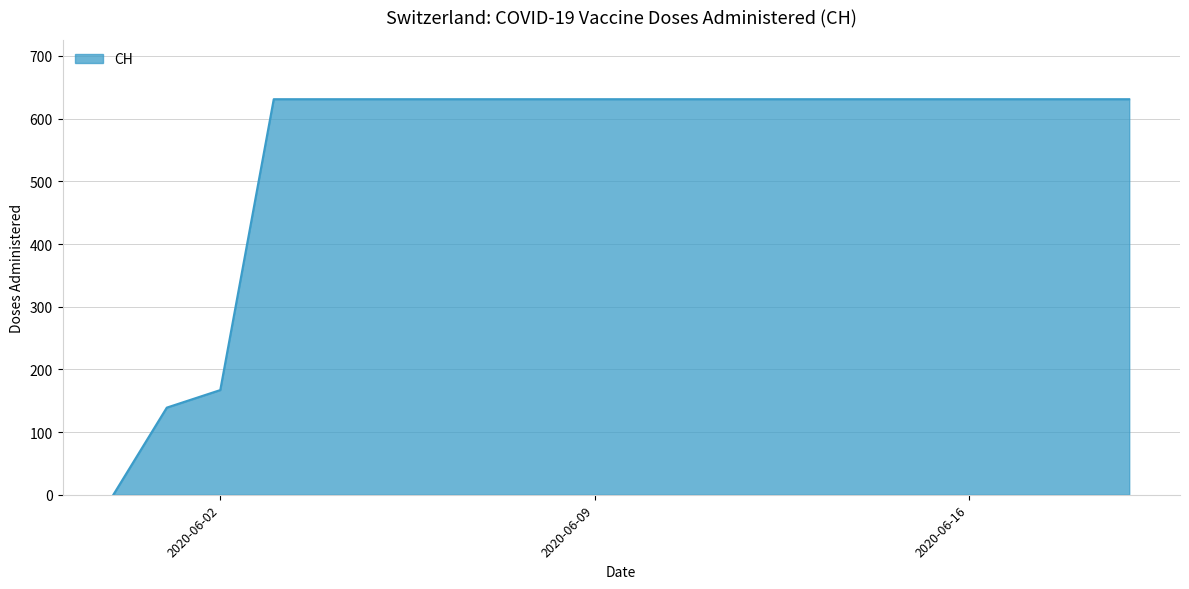

What is the greatest value displayed?

631